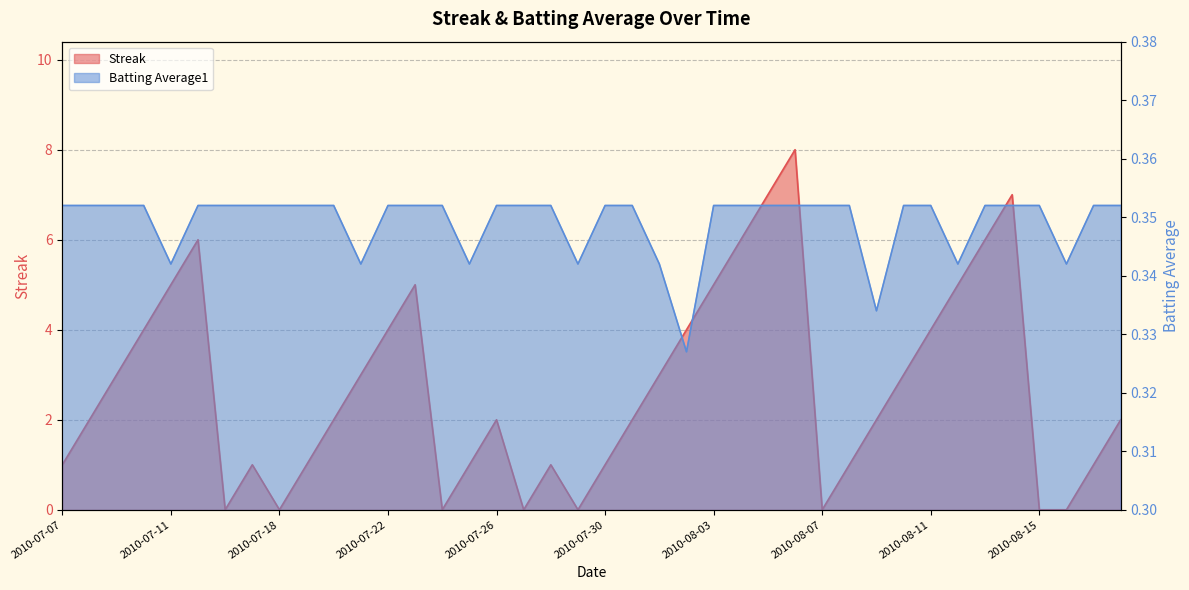

How many lines are shown in the chart?

2